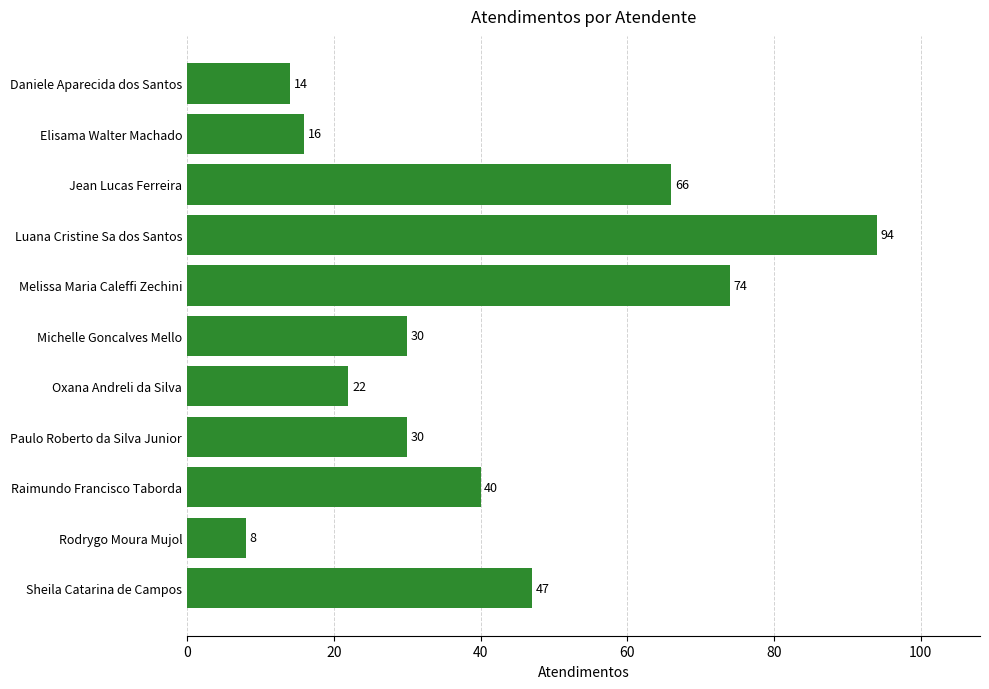

Read the value at Rodrygo Moura Mujol, to the nearest 5.

10